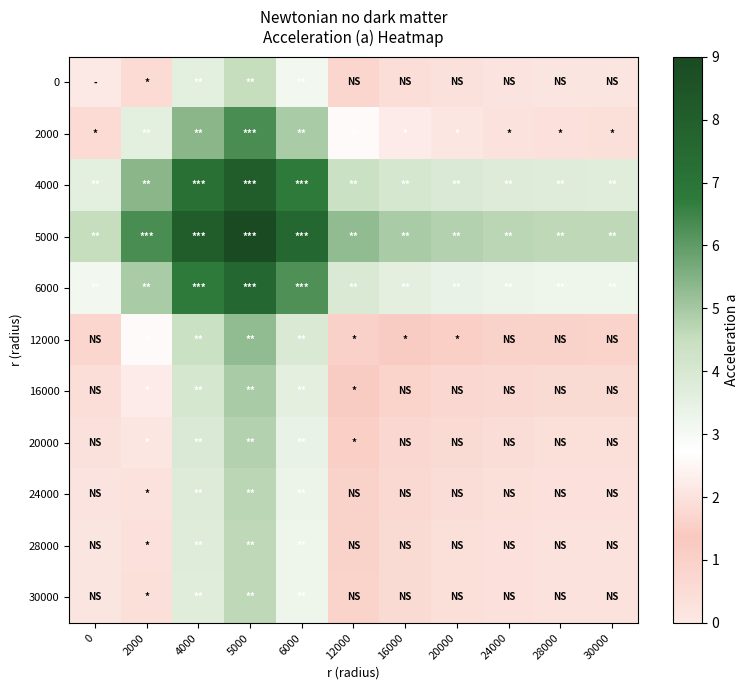

Rank the series by their maximum value, from highest to lowest.

5000, 4000, 6000, 2000, 12000, 16000, 20000, 24000, 28000, 30000, 0